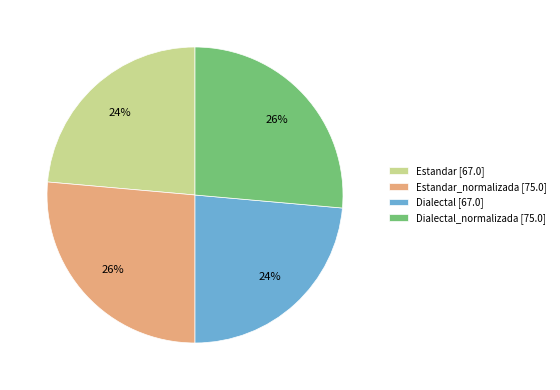

To the nearest percent, what portion does Dialectal_normalizada [75.0] represent?

26%